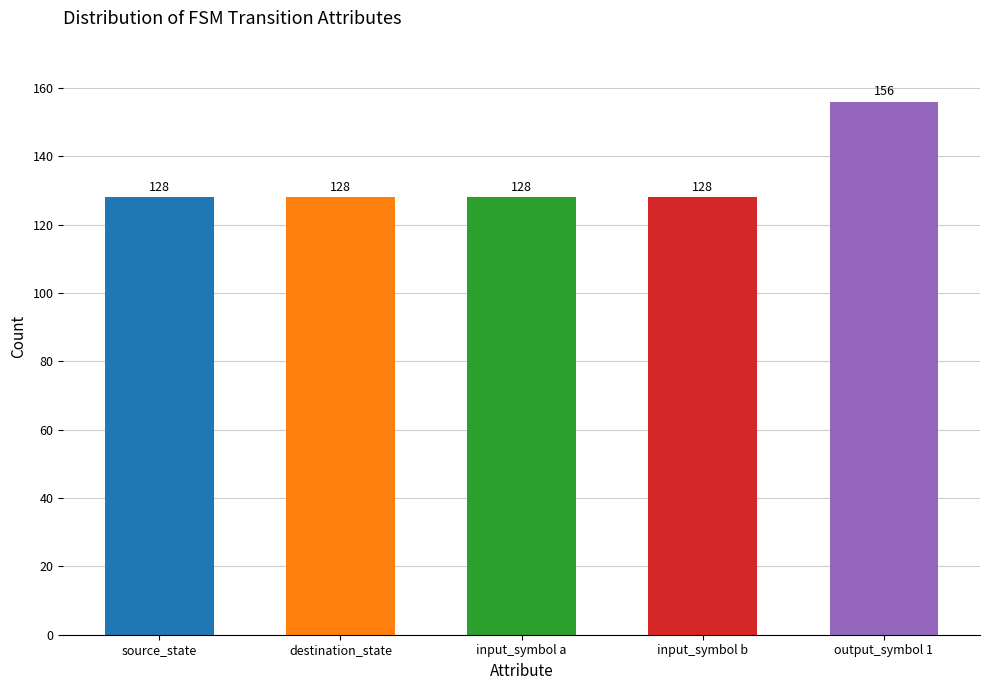

Reading left to right, extract all data points from this chart.

source_state=128	destination_state=128	input_symbol a=128	input_symbol b=128	output_symbol 1=156